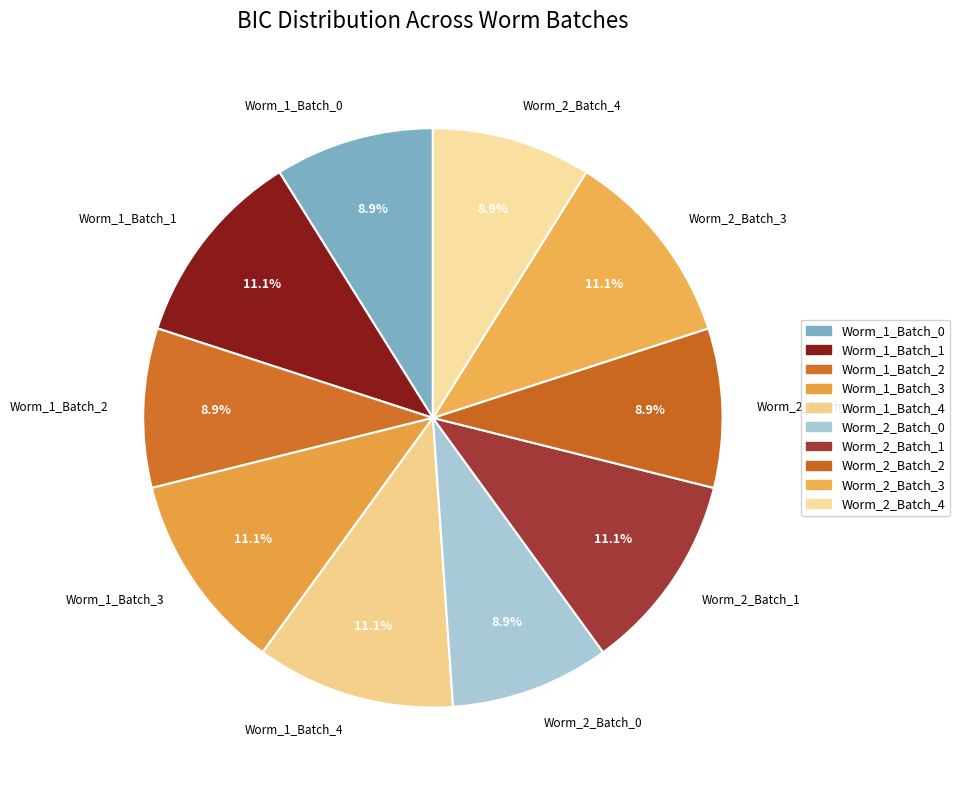

Does Worm_2_Batch_1 account for over 50% of the chart?

No